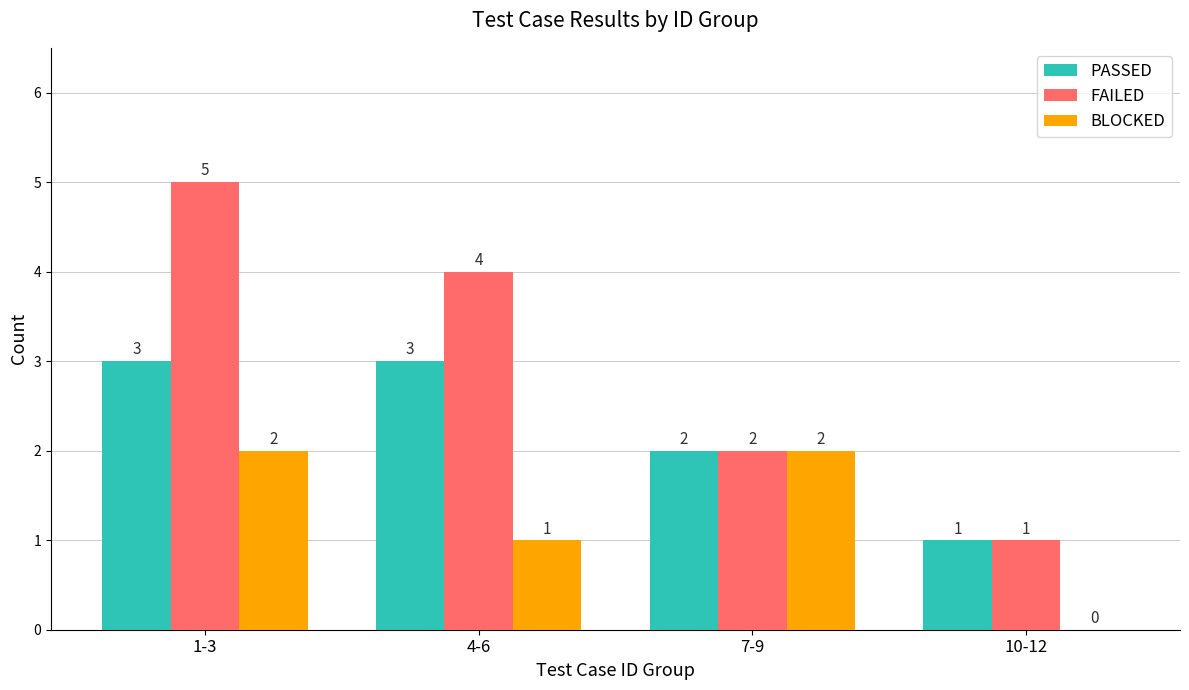

Which series has the widest spread of values?

FAILED